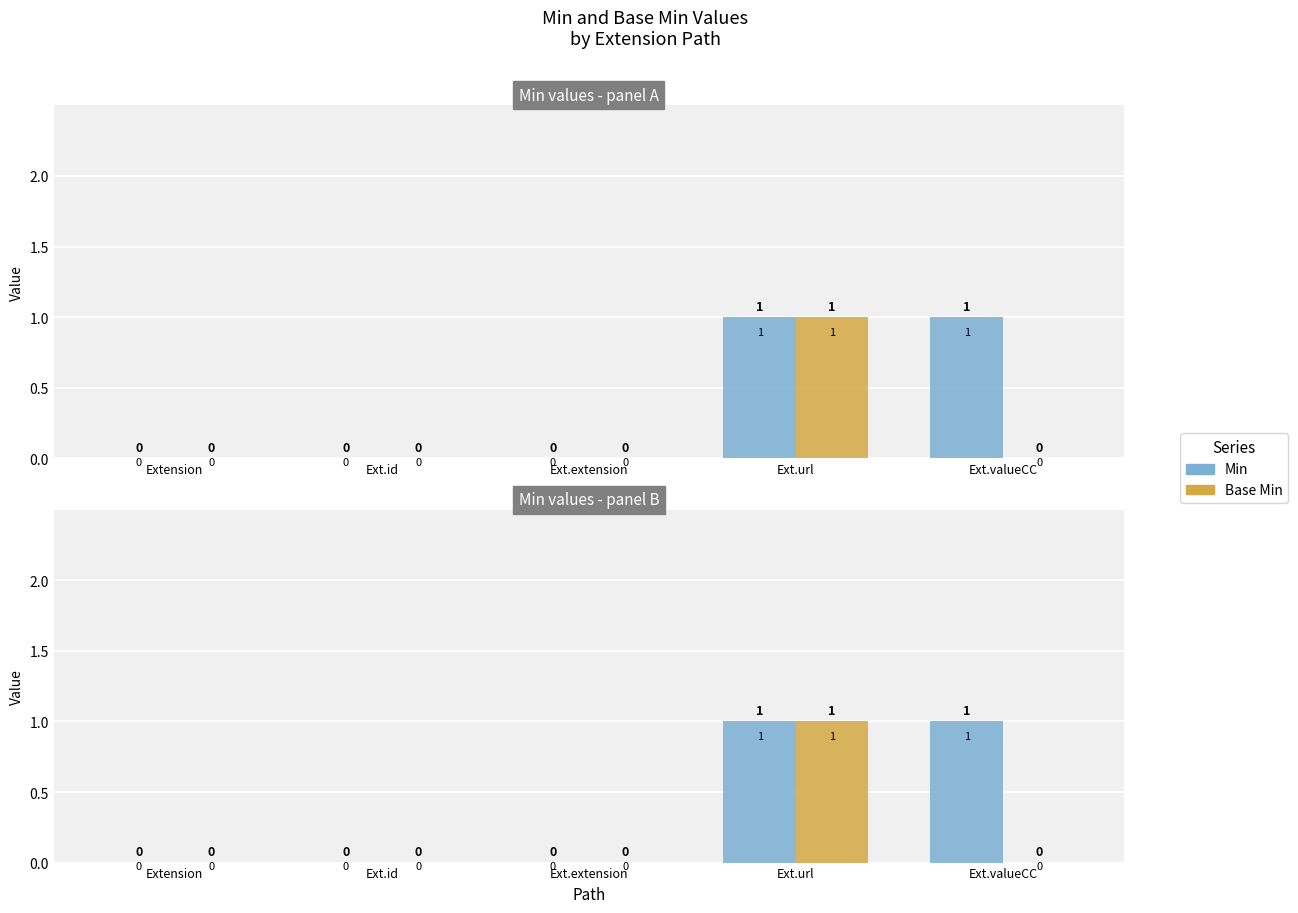

Reading left to right, list all the values displayed in this chart.

Min: 0	0	0	1	1
Base Min: 0	0	0	1	0